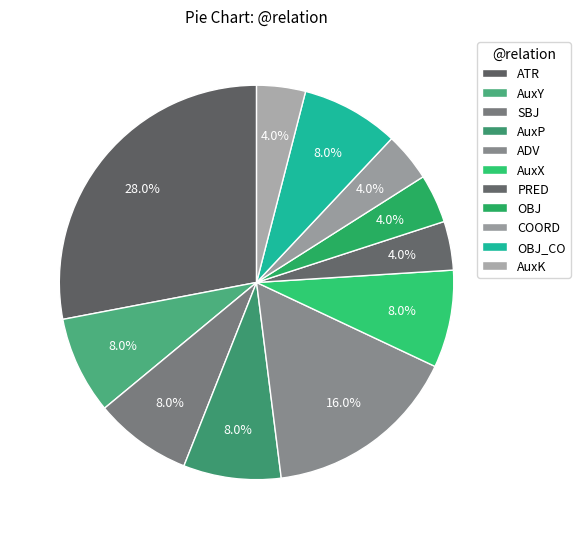

To the nearest percent, what is the average slice percentage?

9%